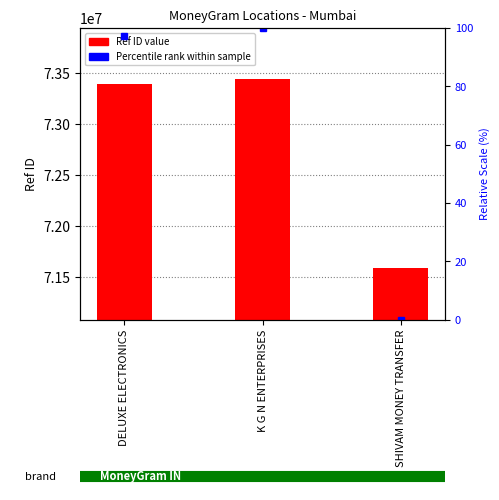

Where does the data first go above 73392198?

K G N ENTERPRISES